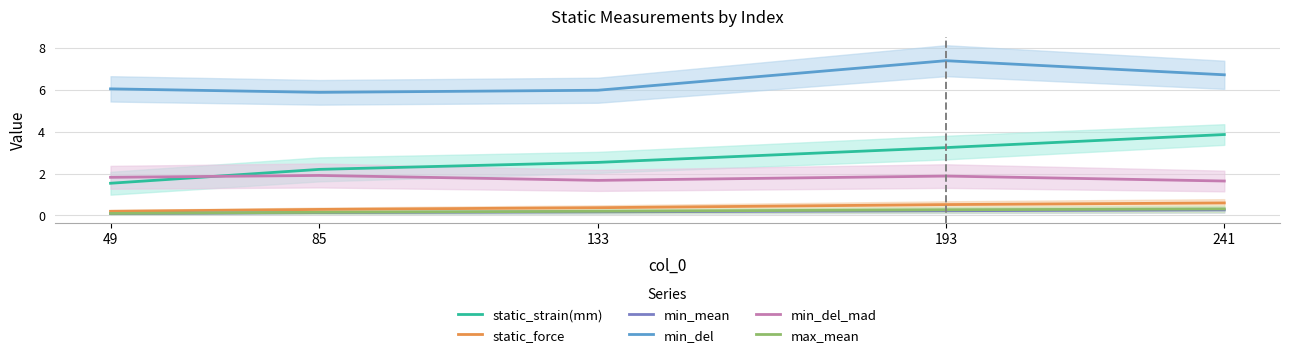

What is the approximate value of min_mean at 241?

0.3